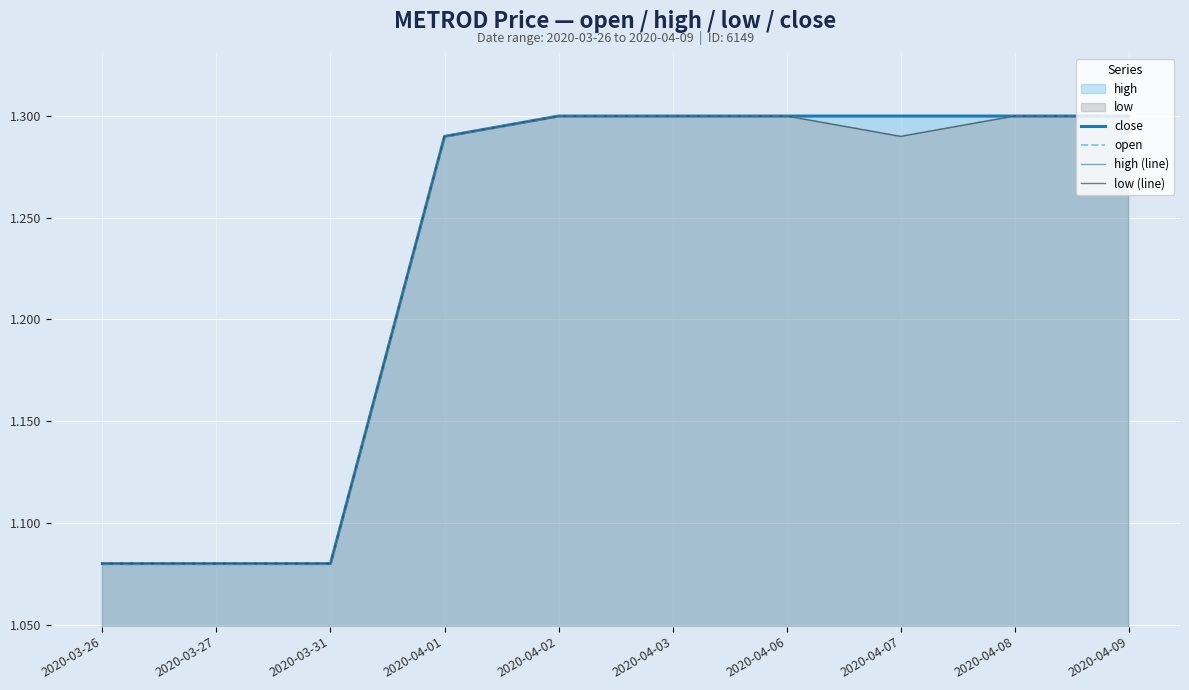

Reading left to right, what are all the values shown in this chart?

close: 2020-03-26=1.1	2020-03-27=1.1	2020-03-31=1.1	2020-04-01=1.3	2020-04-02=1.3	2020-04-03=1.3	2020-04-06=1.3	2020-04-07=1.3	2020-04-08=1.3	2020-04-09=1.3
open: 2020-03-26=1.1	2020-03-27=1.1	2020-03-31=1.1	2020-04-01=1.3	2020-04-02=1.3	2020-04-03=1.3	2020-04-06=1.3	2020-04-07=1.3	2020-04-08=1.3	2020-04-09=1.3
high (line): 2020-03-26=1.1	2020-03-27=1.1	2020-03-31=1.1	2020-04-01=1.3	2020-04-02=1.3	2020-04-03=1.3	2020-04-06=1.3	2020-04-07=1.3	2020-04-08=1.3	2020-04-09=1.3
low (line): 2020-03-26=1.1	2020-03-27=1.1	2020-03-31=1.1	2020-04-01=1.3	2020-04-02=1.3	2020-04-03=1.3	2020-04-06=1.3	2020-04-07=1.3	2020-04-08=1.3	2020-04-09=1.3